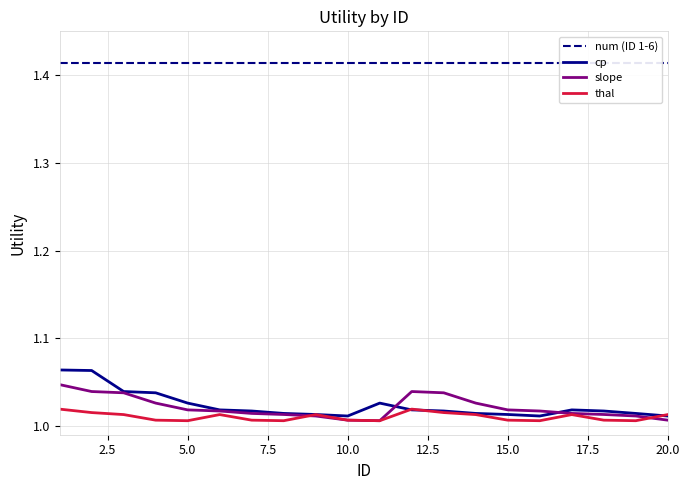

How many intersections are there between cp and thal?

3